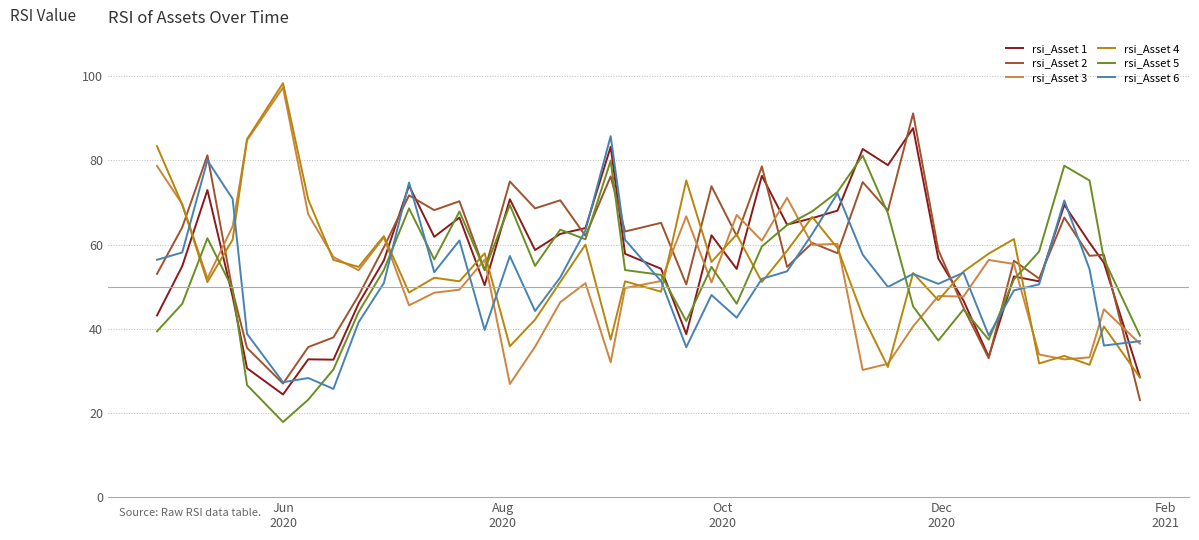

After their last crossing, which series has the higher values: rsi_Asset 4 or rsi_Asset 5?

rsi_Asset 5